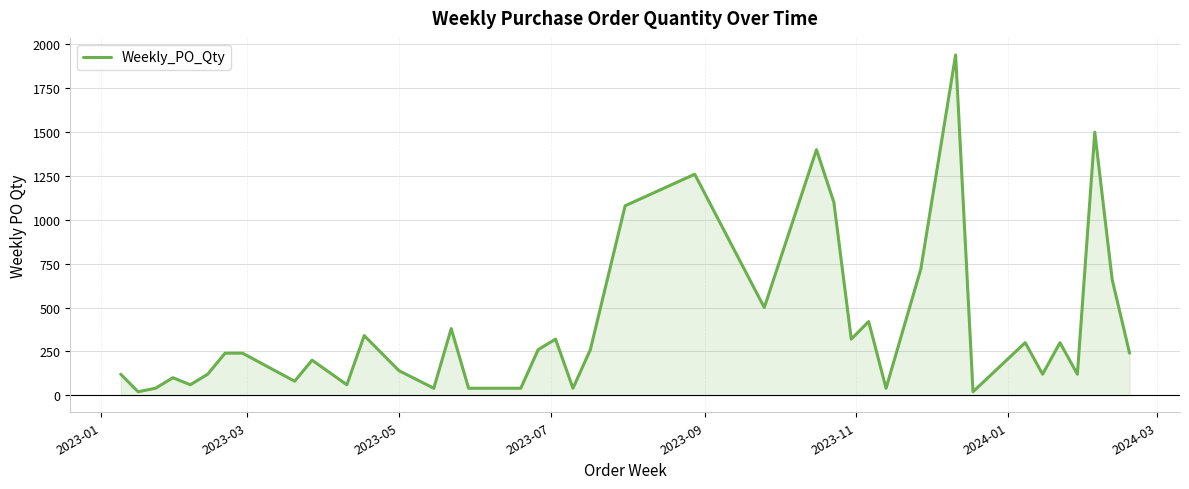

What is the average value?

386